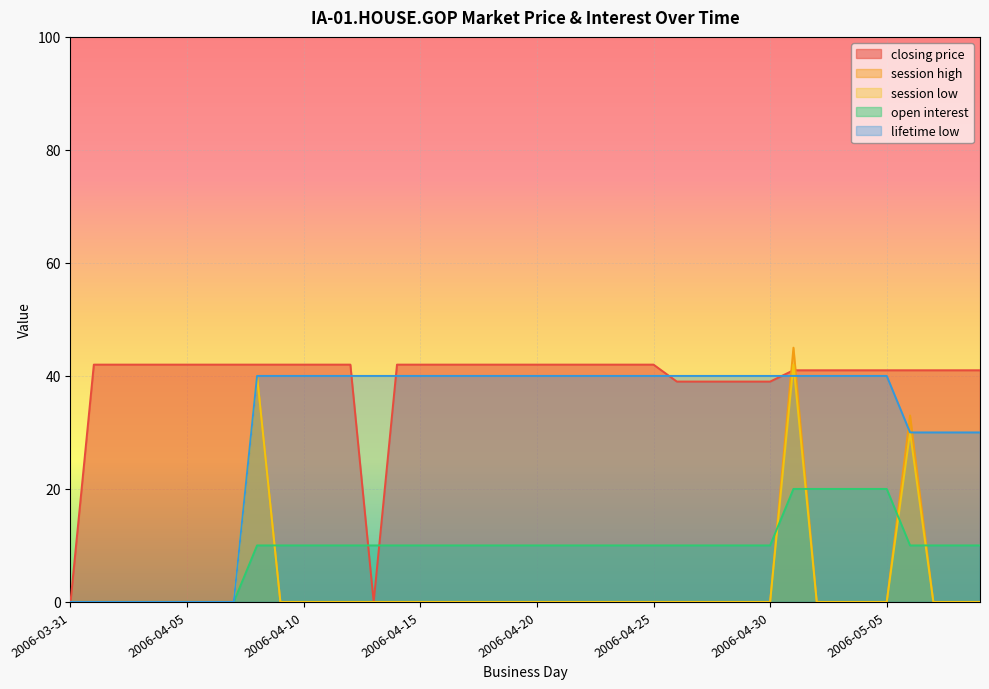

What is the sum of all lifetime low values?

1240